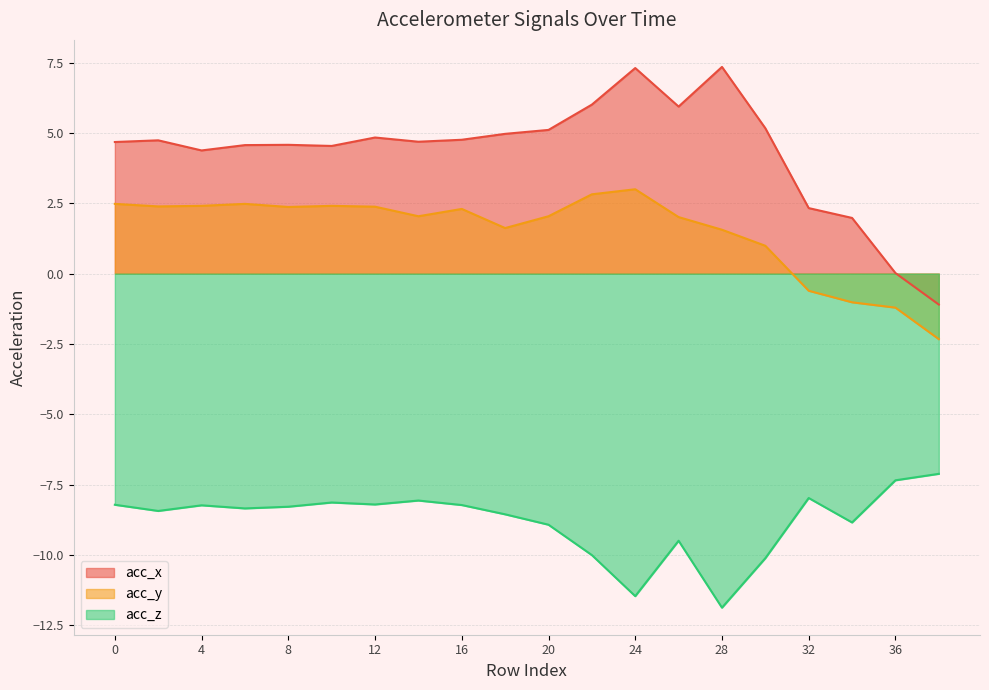

At which label does acc_z reach its minimum?

28